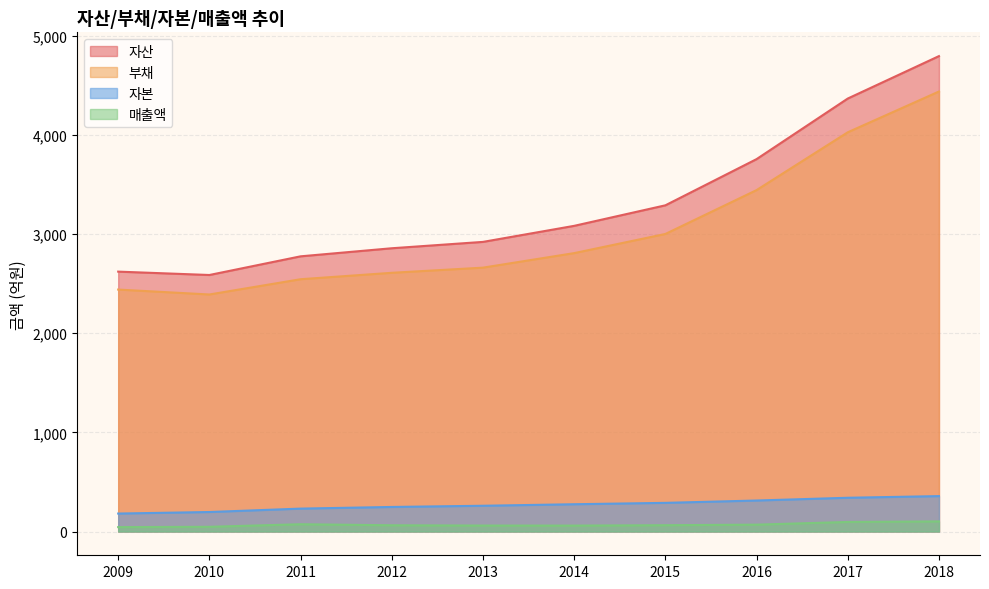

What value does the 매출액 series have at 2018?

101.9